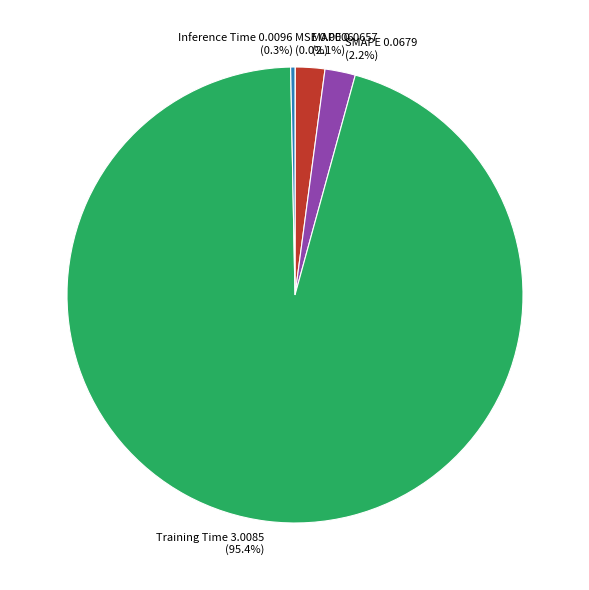

Which has a higher value, Inference Time or SMAPE?

SMAPE